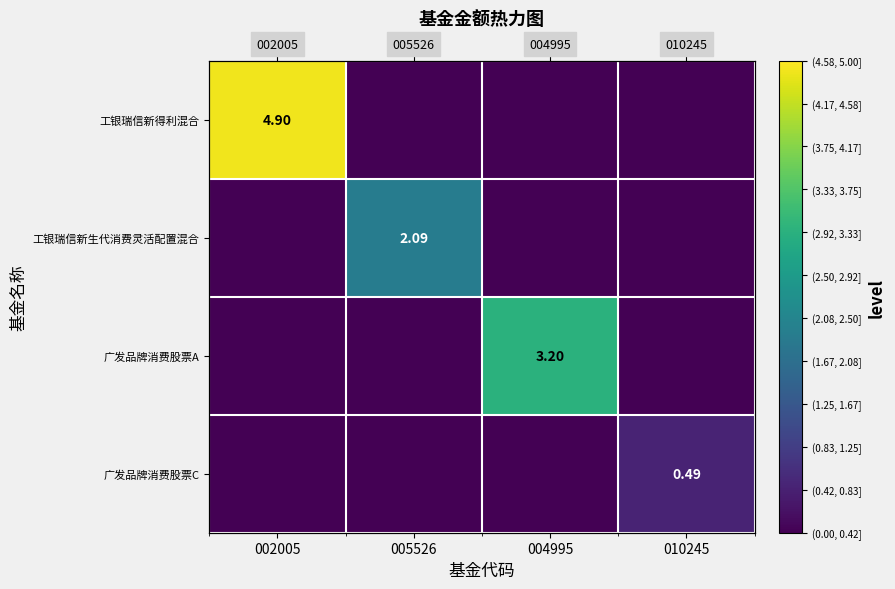

What is the difference between the maximum and minimum values in the 工银瑞信新得利混合 series?

4.9